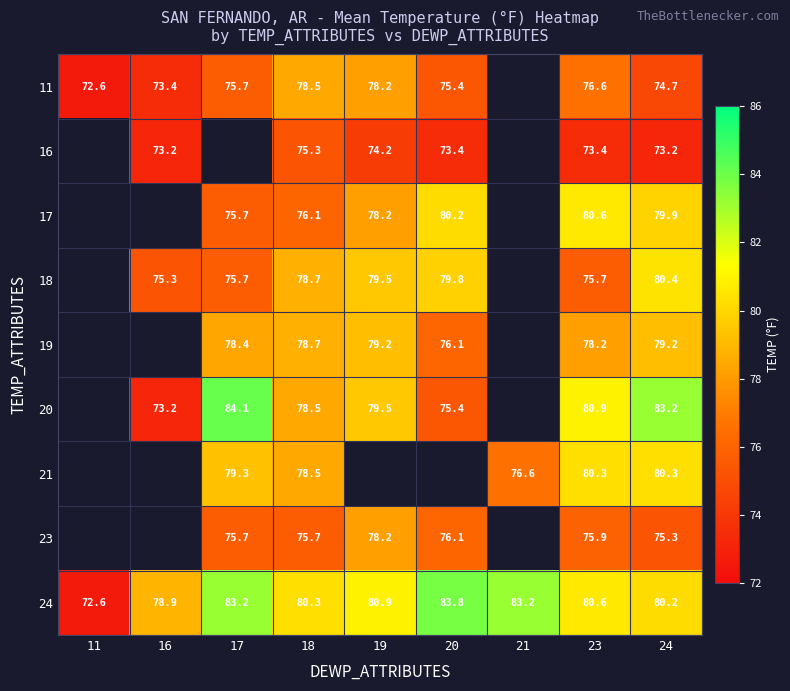

Which series changed the most between 18 and 24?

20